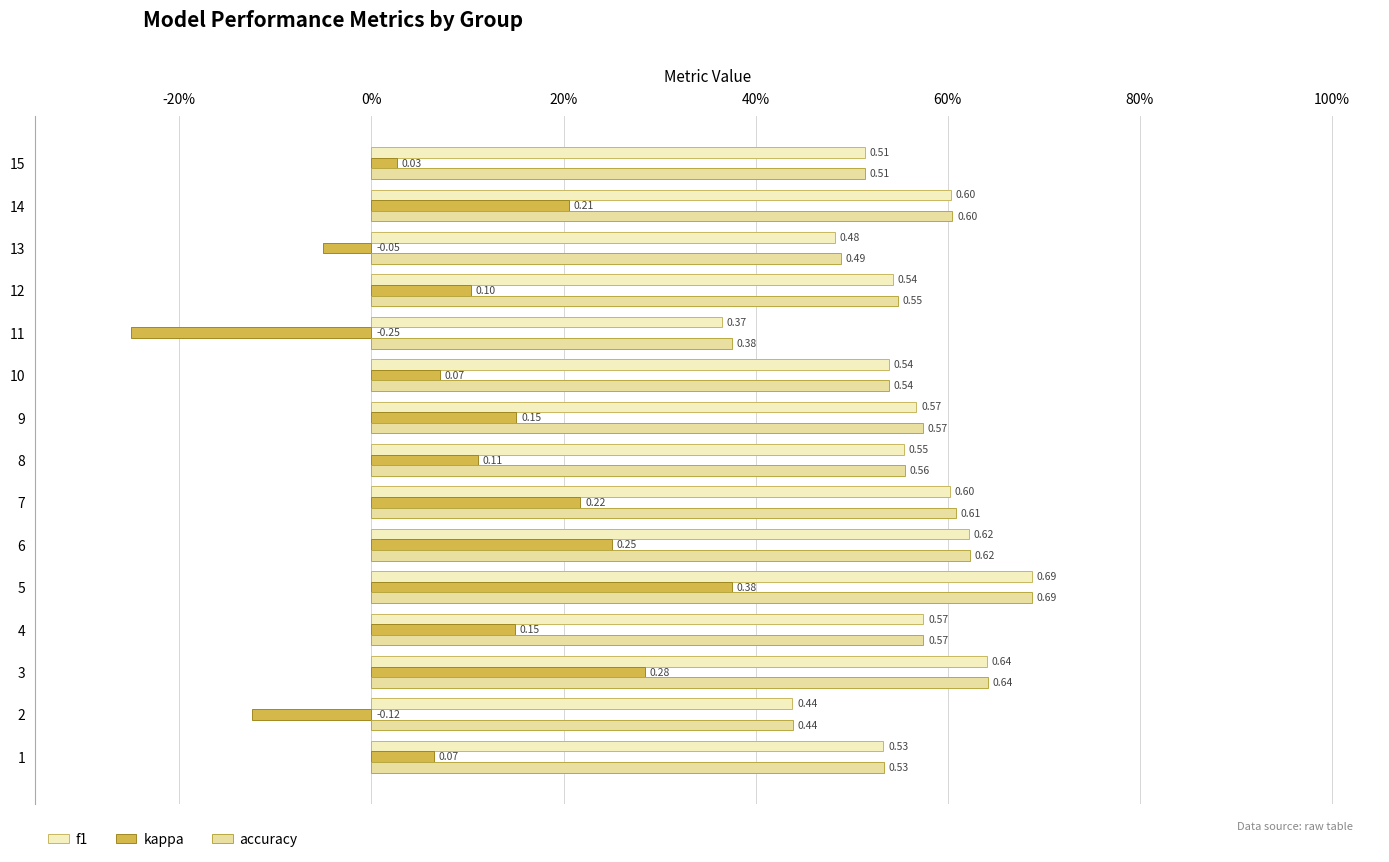

What is the difference between the second highest and second lowest values in the kappa series?

0.4